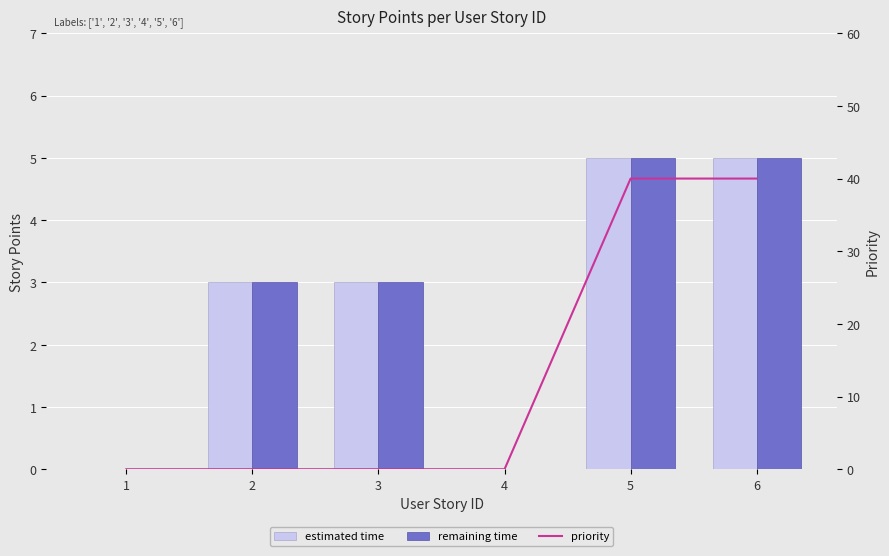

Where is remaining time nearest to the value 2?

2